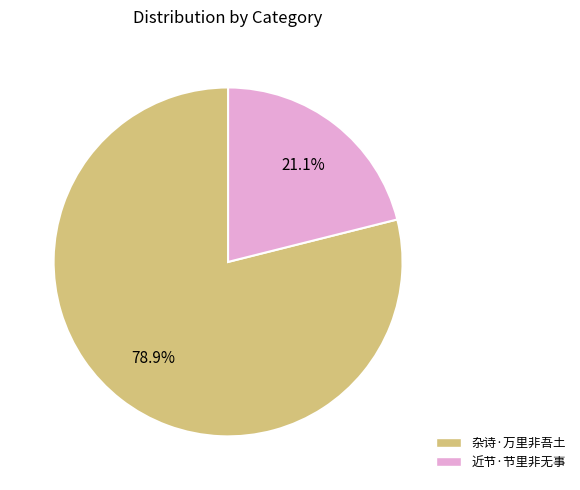

True or false: 近节·节里非无事 accounts for 8% of the total.

False